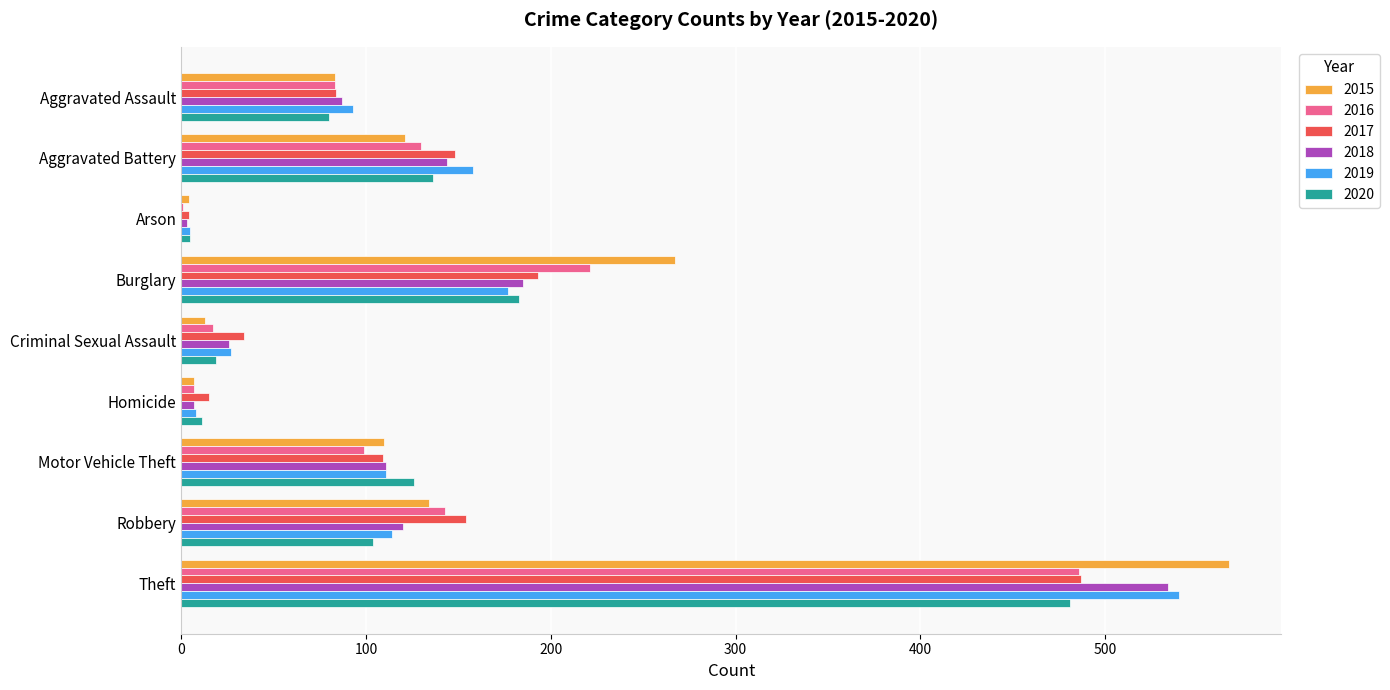

Is the value of 2015 at Aggravated Assault greater than the value of 2019 at Aggravated Battery?

No